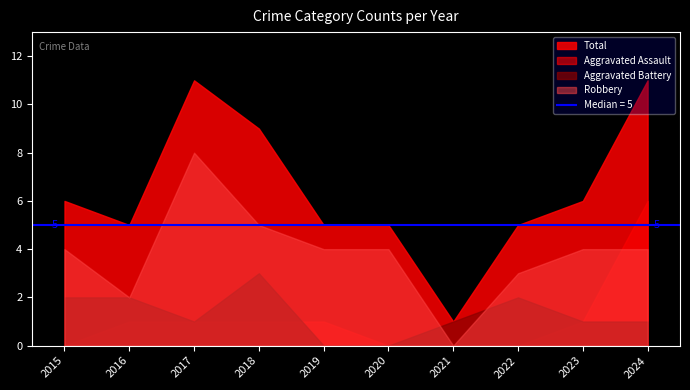

How many lines are shown in the chart?

4